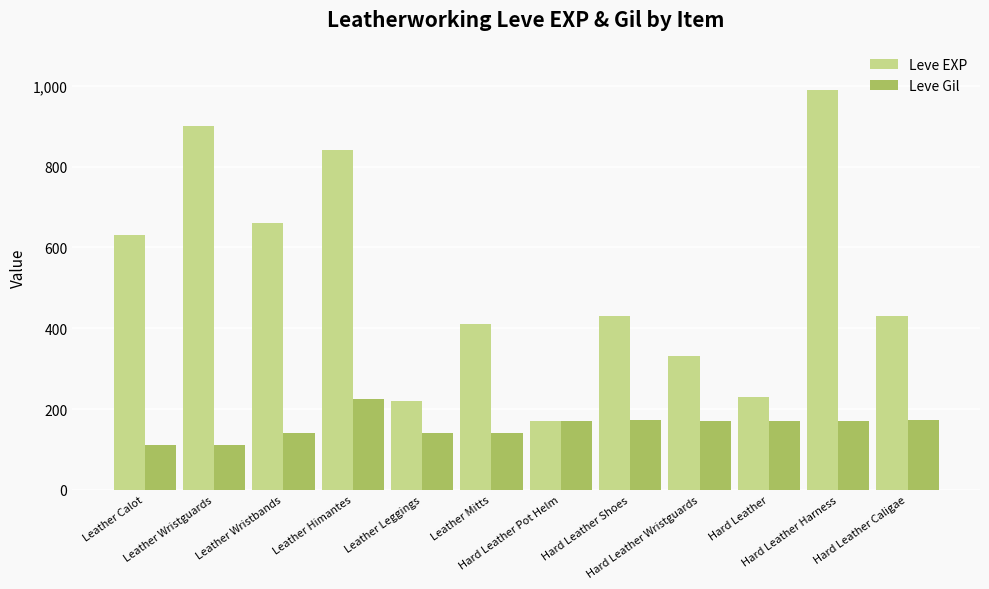

Which label corresponds to the largest value in the chart?

Hard Leather Harness